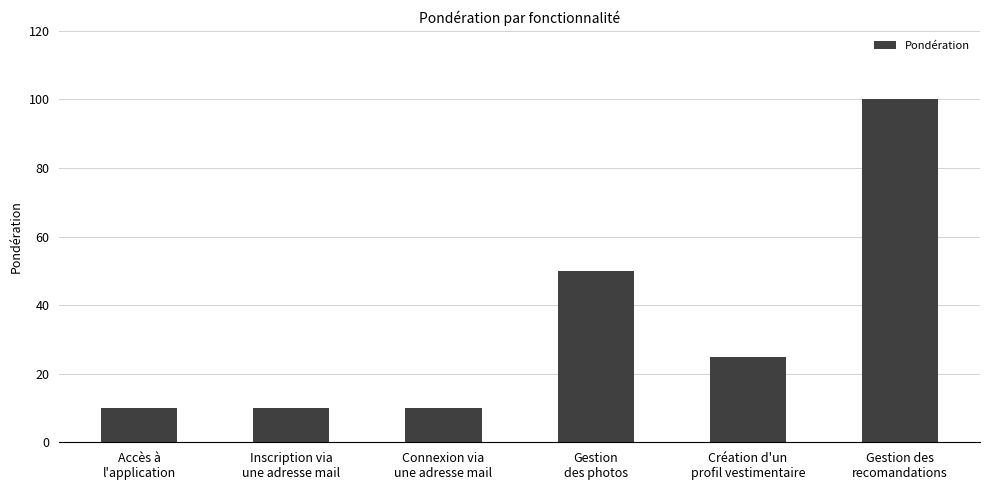

Reading left to right, extract all data points from this chart.

Accès à
l'application=10	Inscription via
une adresse mail=10	Connexion via
une adresse mail=10	Gestion
des photos=50	Création d'un
profil vestimentaire=25	Gestion des
recomandations=100